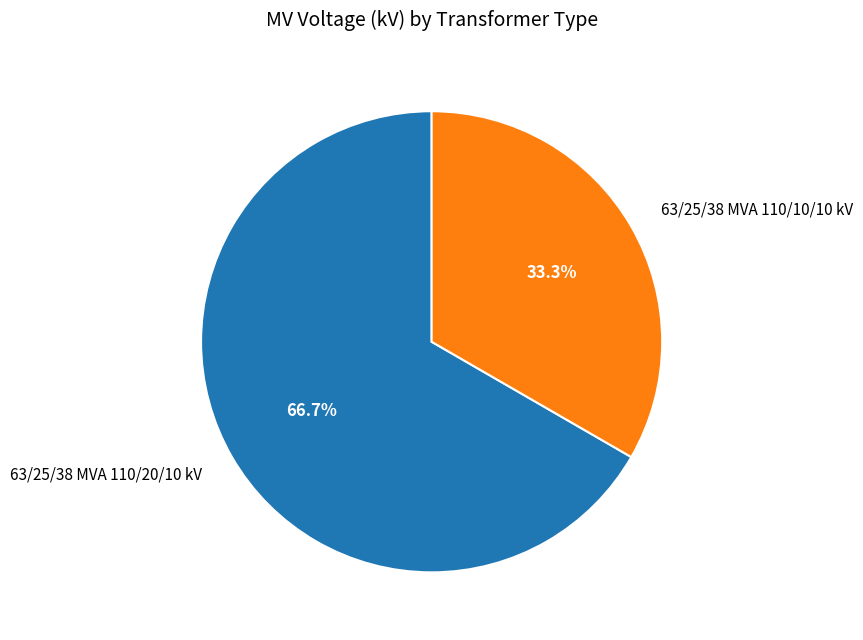

What percentage is the 63/25/38 MVA 110/10/10 kV slice, to the nearest percent?

33%